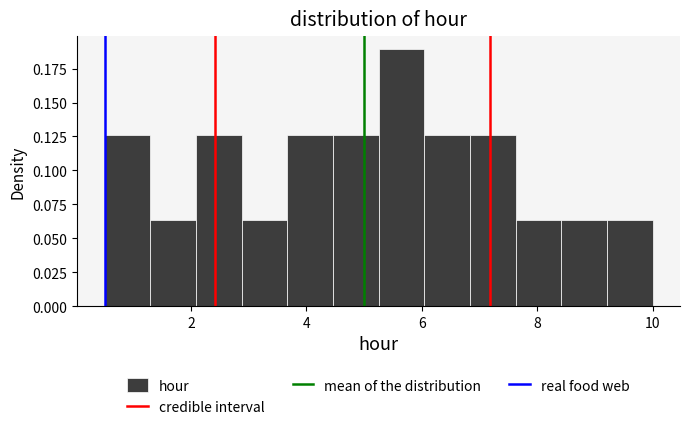

Around what value on the x-axis is the tallest bar? Give the approximate position of its centre, as read against the axis.

5.6